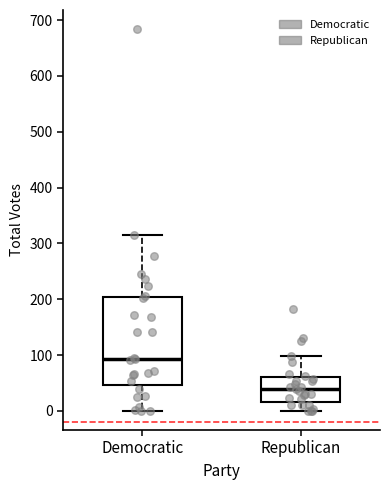

Comparing the boxes themselves (not the whiskers), which one is the tallest?

Democratic